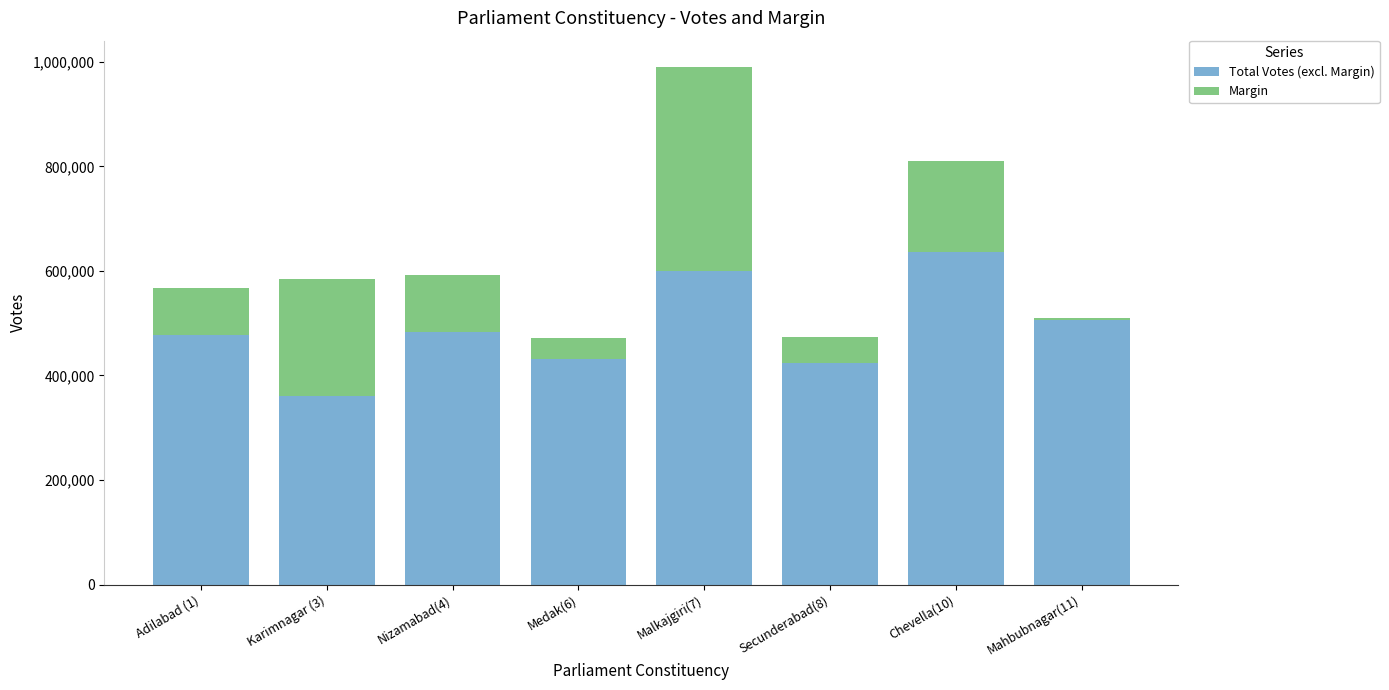

At which category is the sum across all series the highest?

Malkajgiri(7)